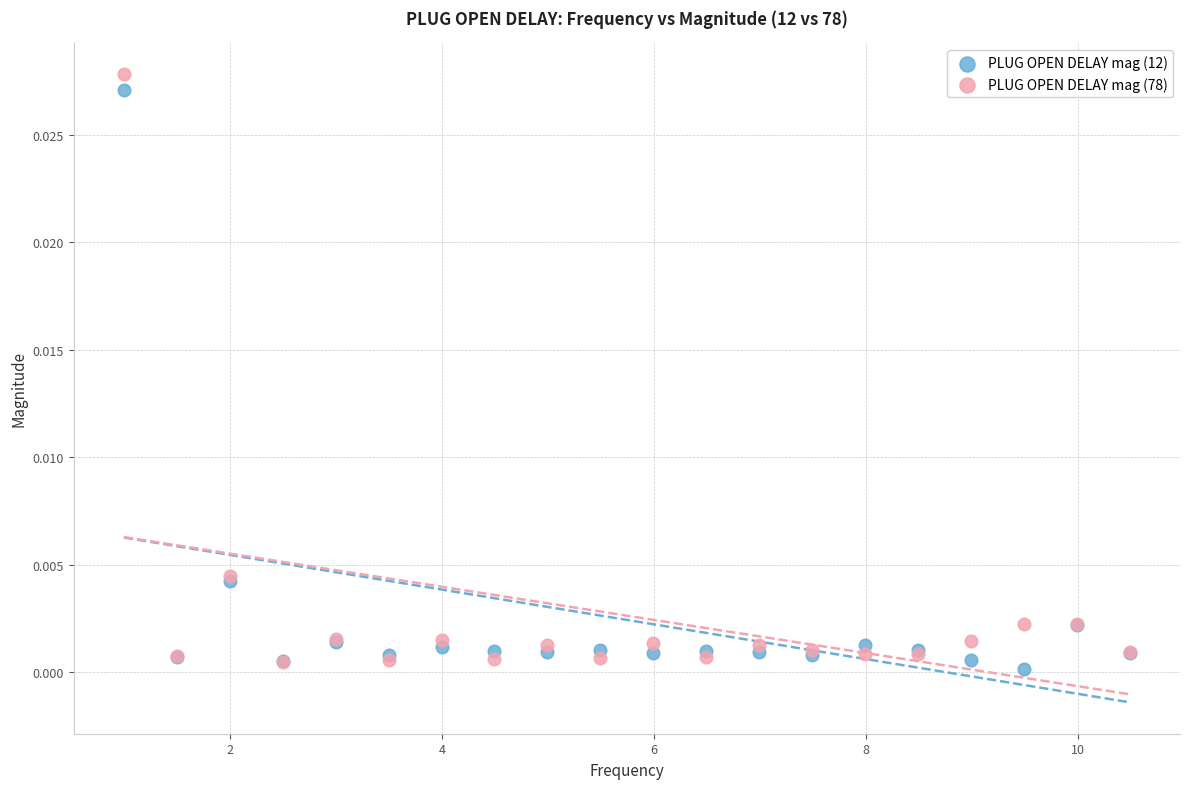

Which series contains the lowest Y value?

PLUG OPEN DELAY mag (12)